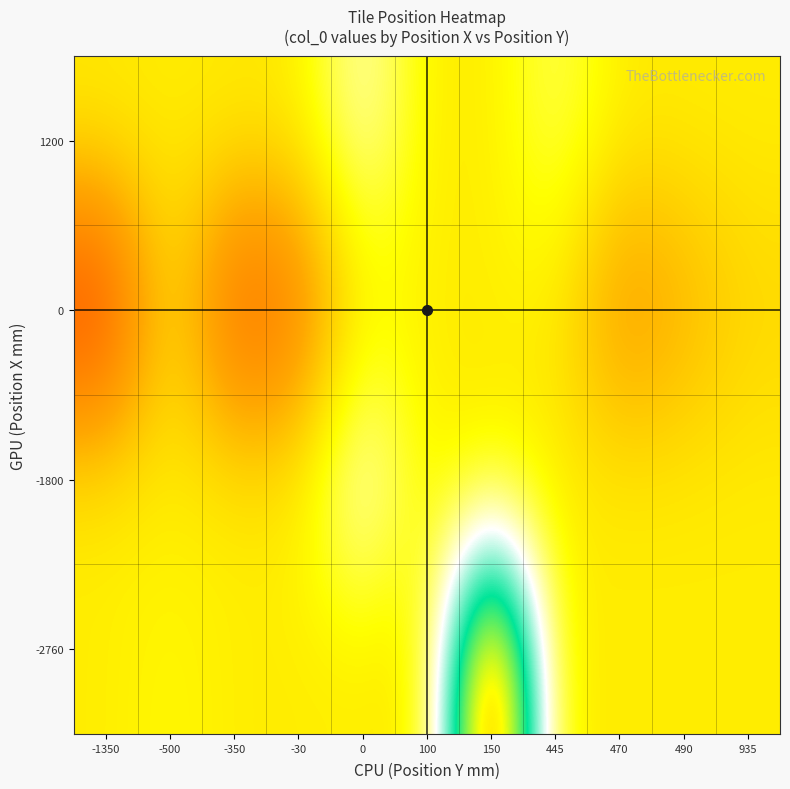

Reading left to right, extract all data points from this chart.

-2760: -1350=190.6	-500=192.0	-350=190.6	-30=190.6	0=190.6	100=190.0	150=238.0	445=190.6	470=190.6	490=190.6	935=190.6
-1800: -1350=190.6	-500=190.6	-350=190.6	-30=190.6	0=203.0	100=190.6	150=190.6	445=190.6	470=190.6	490=190.6	935=190.6
0: -1350=168.0	-500=190.6	-350=172.0	-30=176.0	0=190.6	100=190.6	150=190.6	445=190.6	470=180.0	490=184.0	935=188.0
1200: -1350=190.6	-500=190.6	-350=190.6	-30=190.6	0=200.0	100=190.6	150=190.6	445=196.0	470=190.6	490=190.6	935=190.6